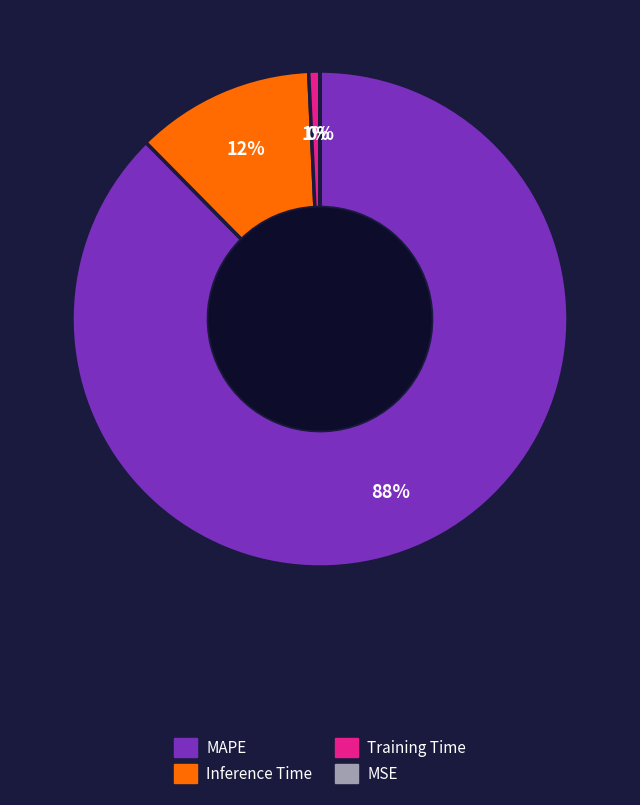

Is there a majority slice in this chart?

Yes